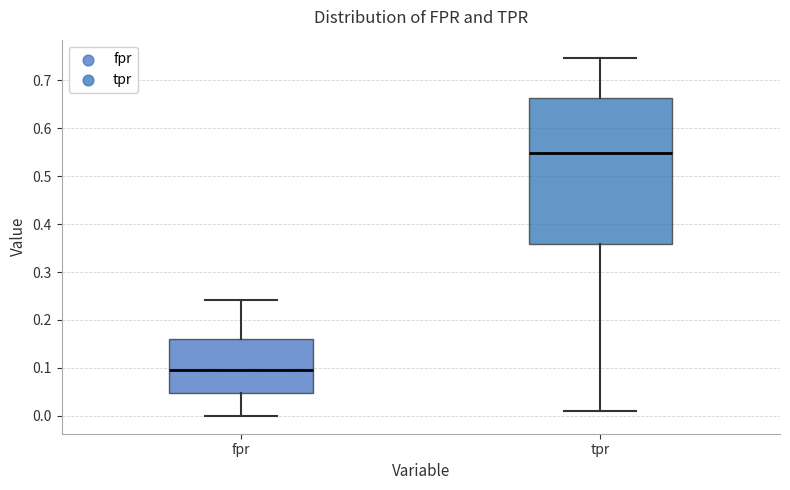

Reading left to right, read every box against the y-axis: the position of its median line, the range the box covers, and the ends of its whiskers. The values are not printed on the chart, so give them approximately, as read against the axis.

fpr: median 0.10, box 0.05 to 0.16, whiskers 0.00 to 0.24
tpr: median 0.55, box 0.36 to 0.66, whiskers 0.01 to 0.75